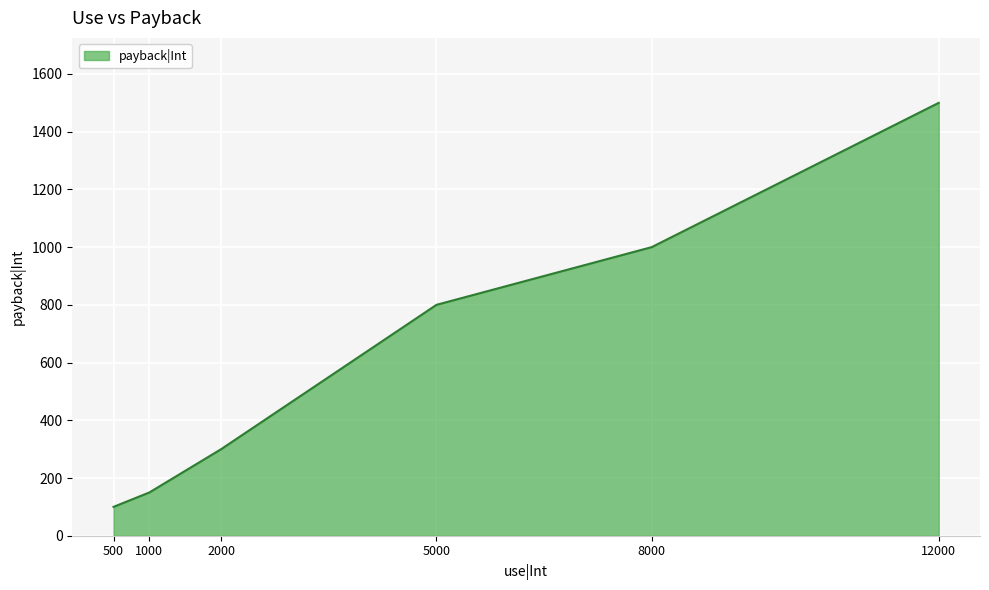

Reading right to left, what are all the values shown in this chart?

1500	1000	800	300	150	100